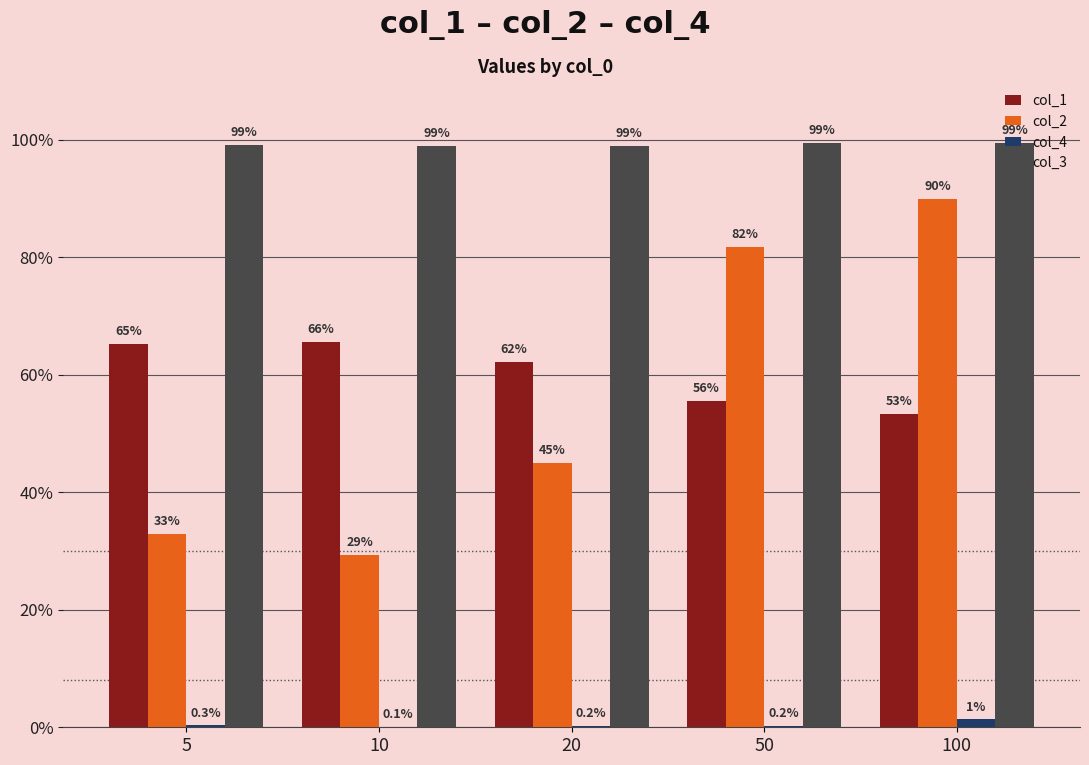

Where is col_4 nearest to the value 0?

10